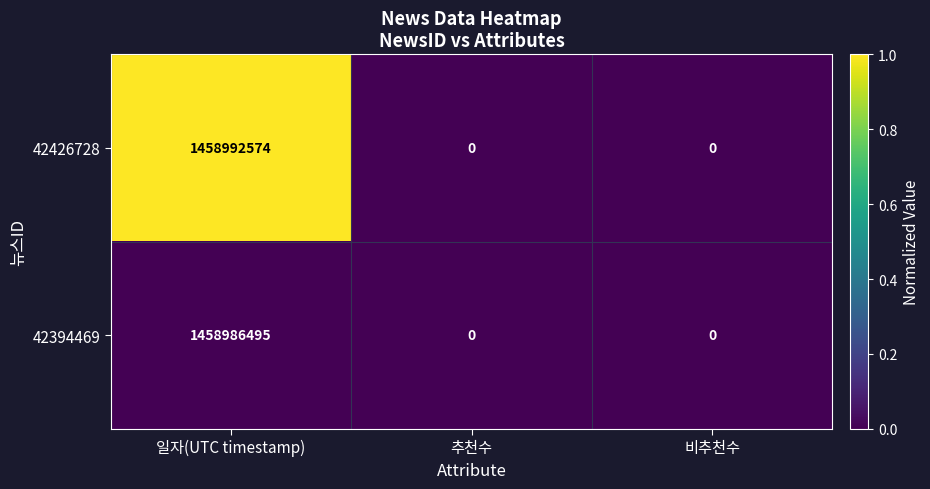

Which series has the largest range (max minus min)?

42426728